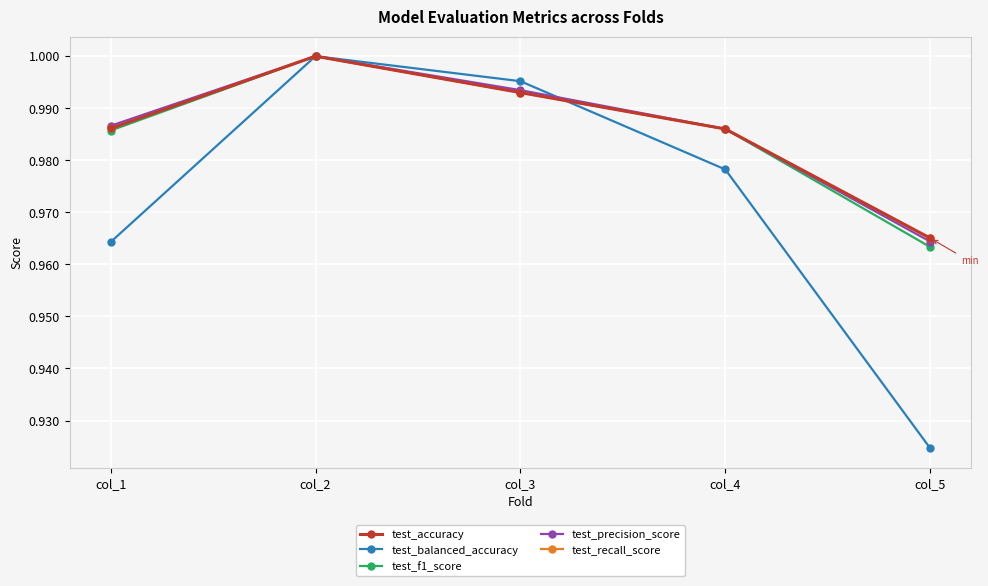

True or false: test_precision_score has a value of 1.0 at col_2.

True